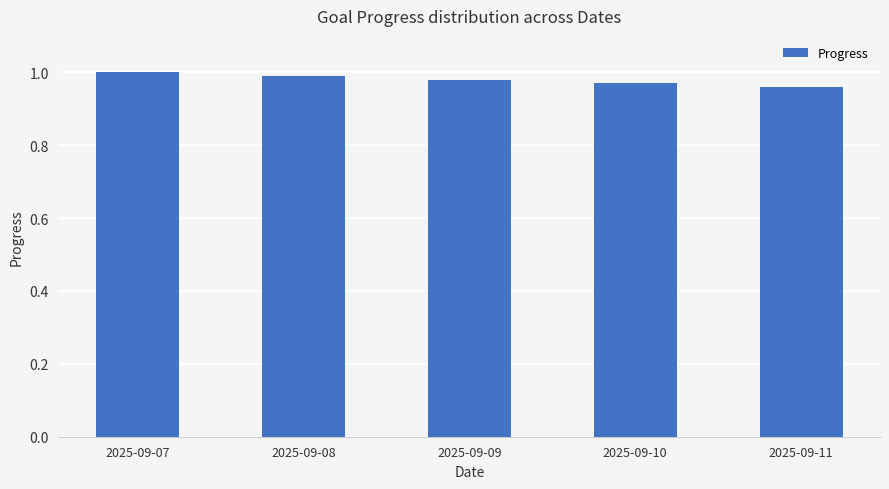

The value at 2025-09-08 is 1.0. True or false?

True